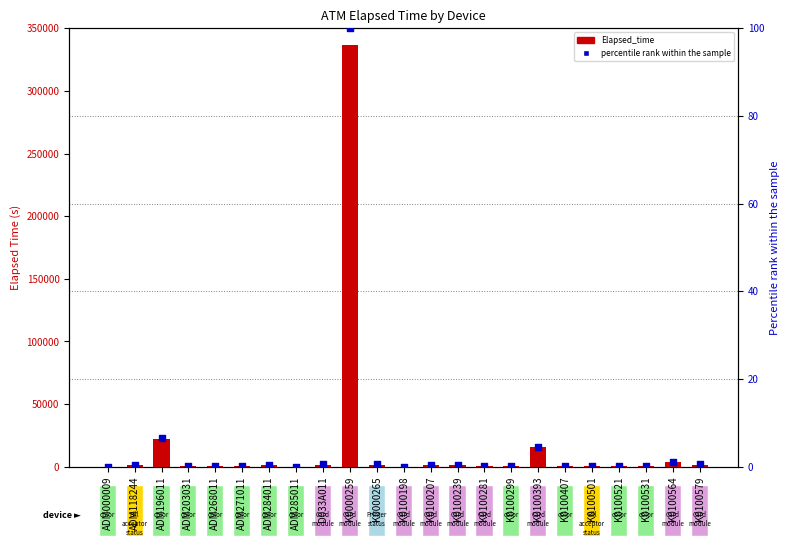

Which series has the widest spread of Y values?

Elapsed_time